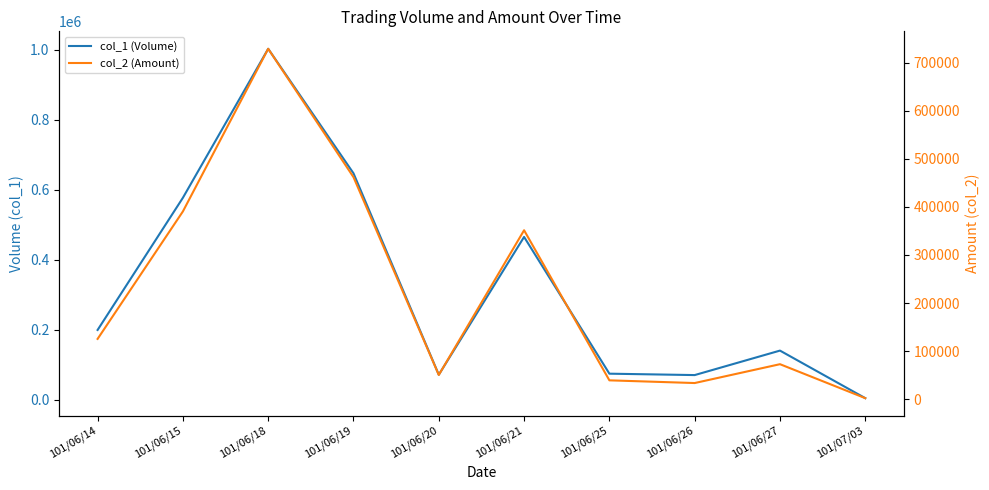

How many lines are shown in the chart?

2